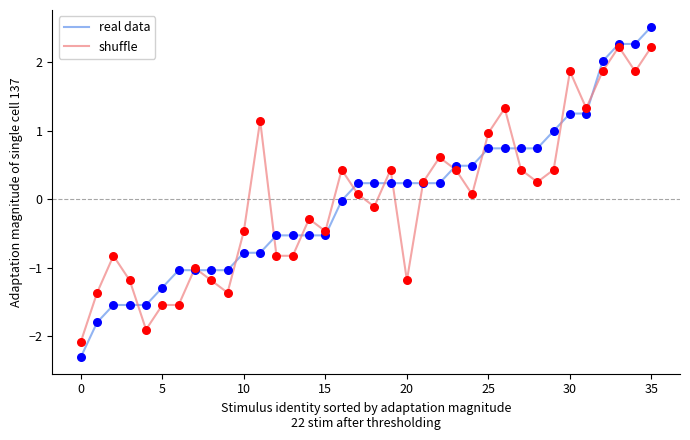

What is the smallest value displayed?

-2.3